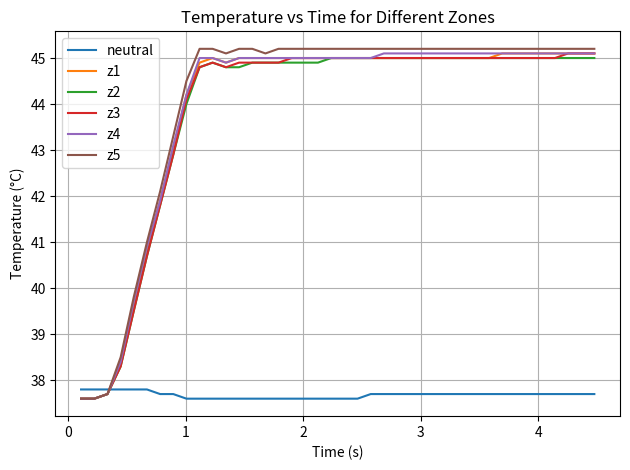

Which series has the widest spread of values?

z5